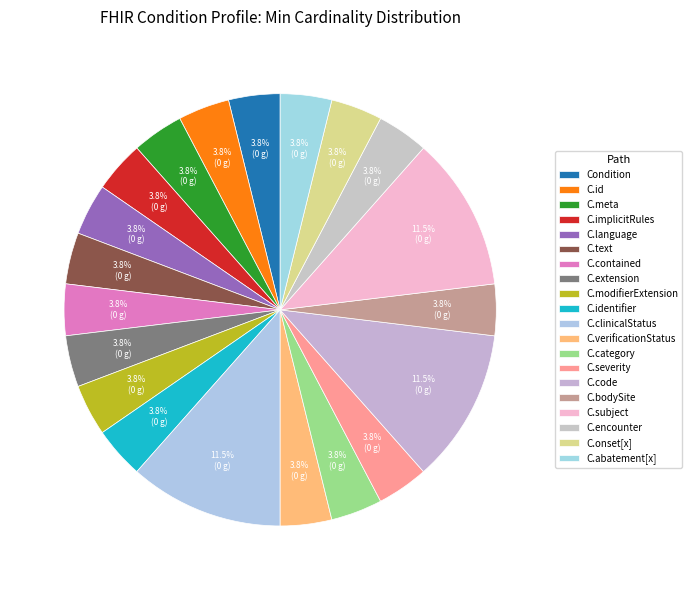

What is the largest slice in the pie chart?

Condition.clinicalStatus